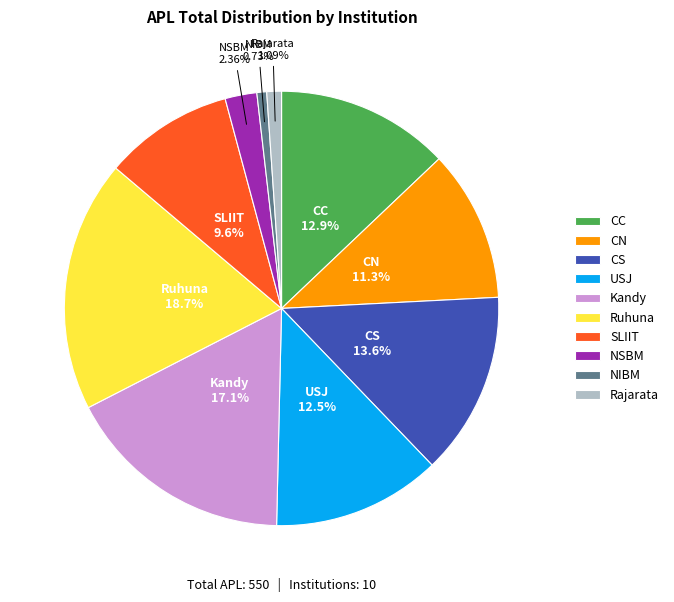

What percentage do NIBM and CC together represent?

13.6%